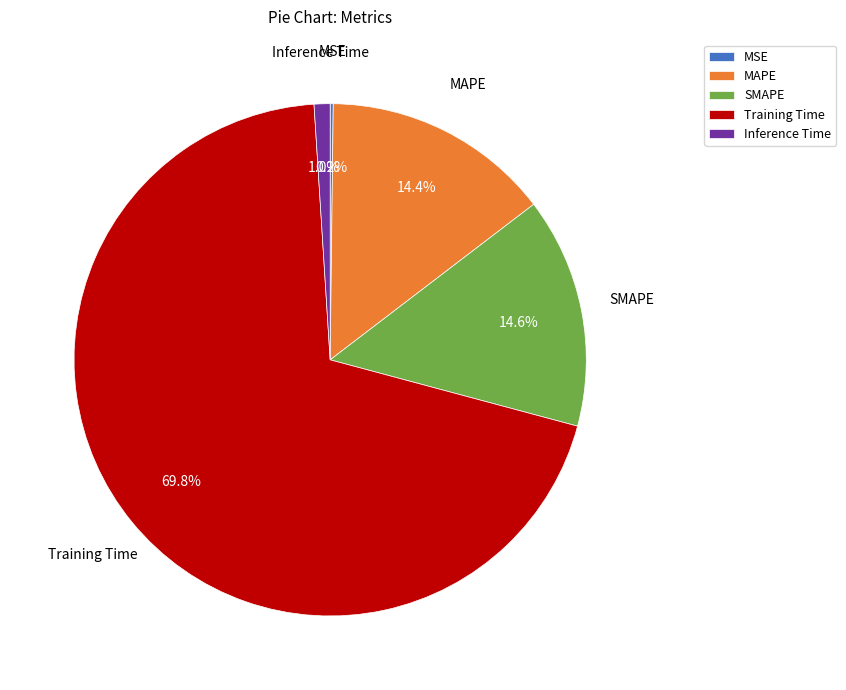

What percentage is the MAPE slice, to the nearest percent?

14%